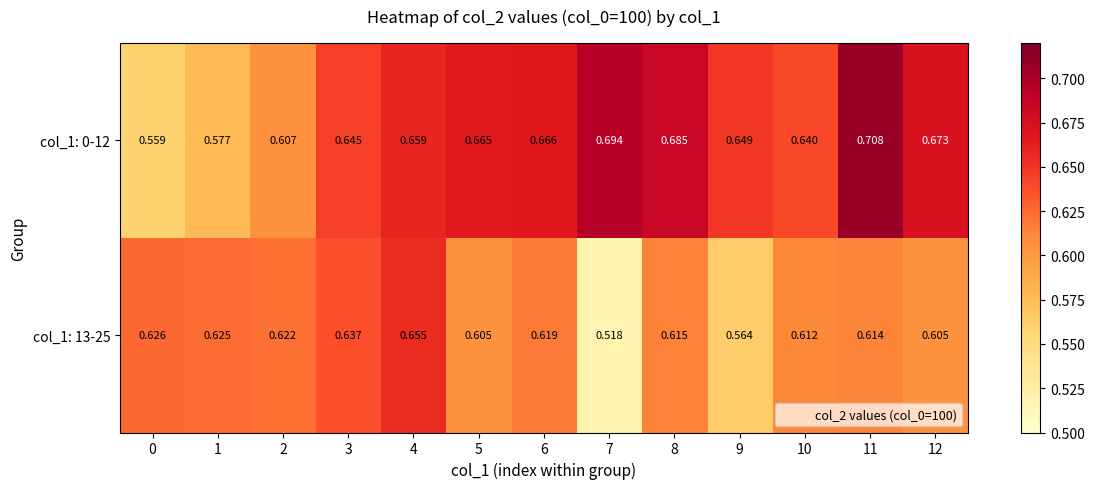

How many series are shown in this chart?

2